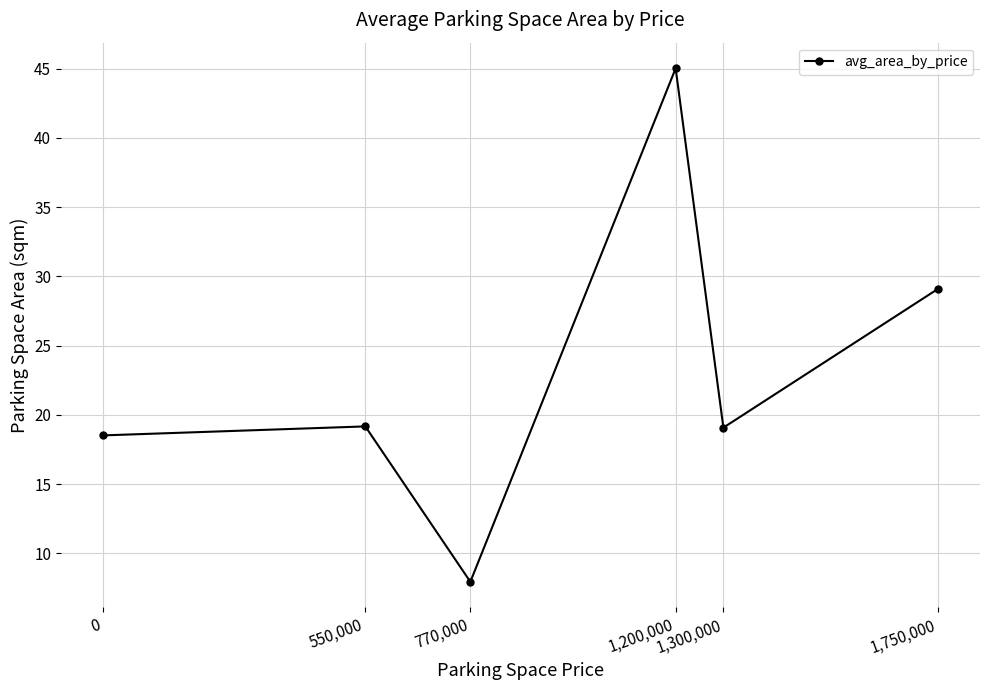

Which category has the highest value across all series?

1,200,000